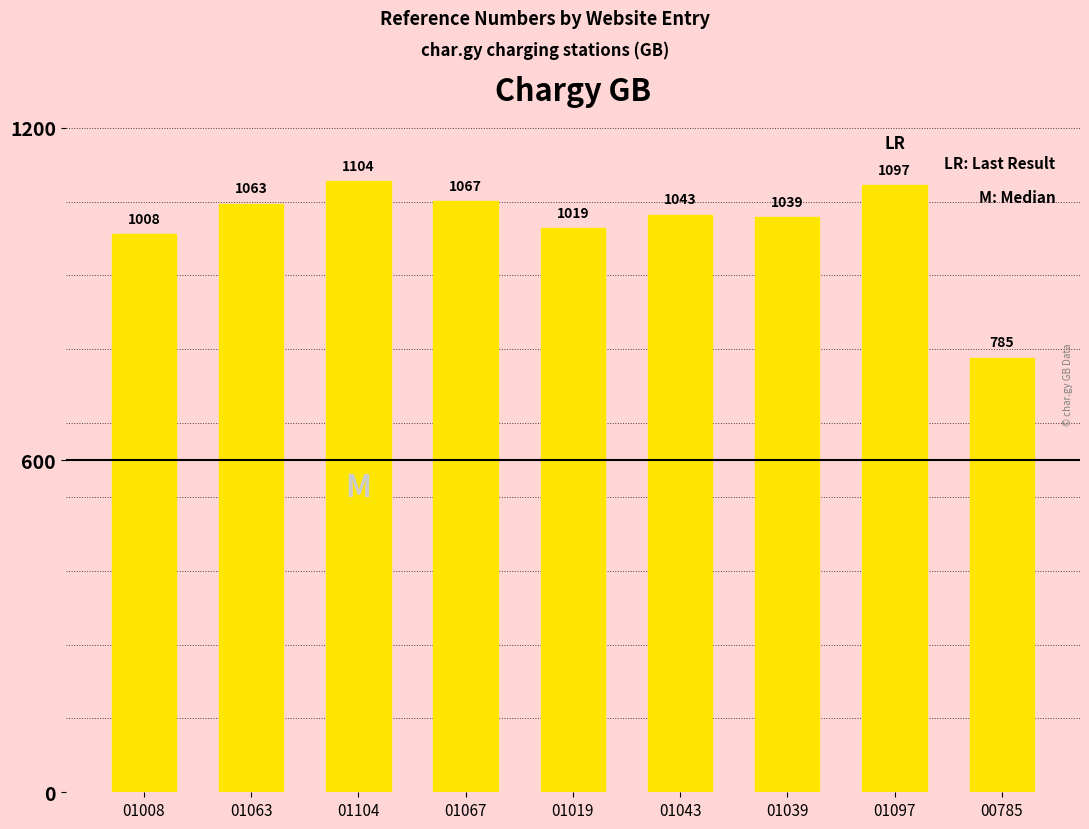

How many bars are there in total?

9